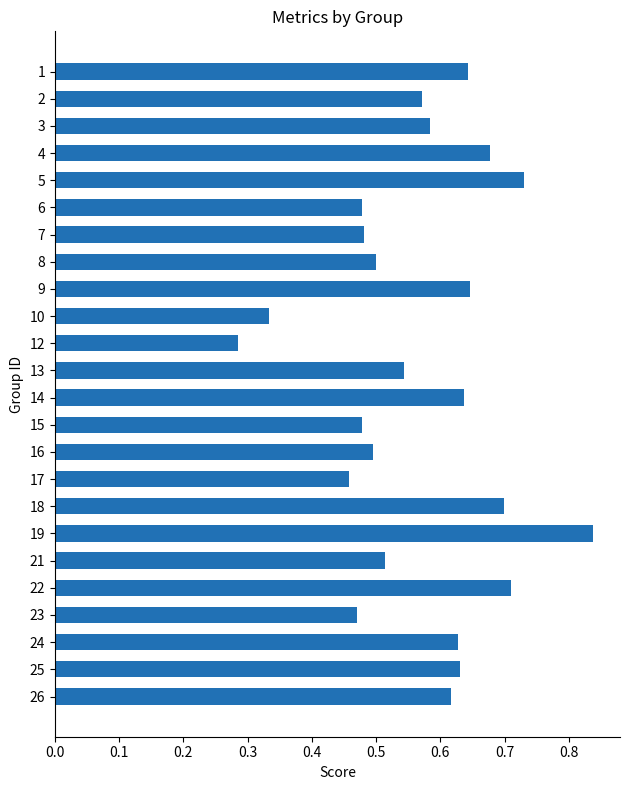

The chart shows a value of 1.4 at 19. True or false?

False